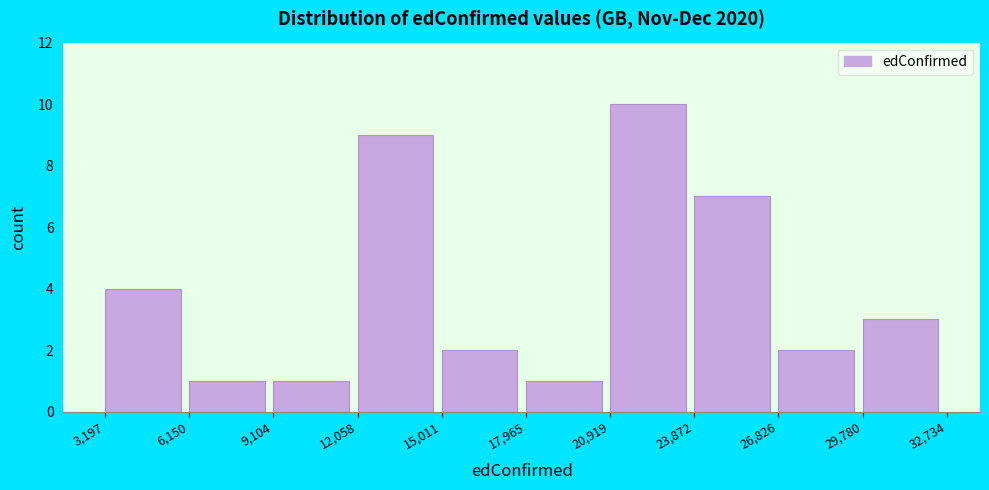

Reading left to right, list every bar in this chart as the range it spans on the x-axis followed by its height. The values are not printed on the chart, so give them approximately, as read against the axis.

3,197 to 6,150: 4
6,150 to 9,104: 1
9,104 to 12,058: 1
12,058 to 15,011: 9
15,011 to 17,965: 2
17,965 to 20,919: 1
20,919 to 23,872: 10
23,872 to 26,826: 7
26,826 to 29,780: 2
29,780 to 32,734: 3